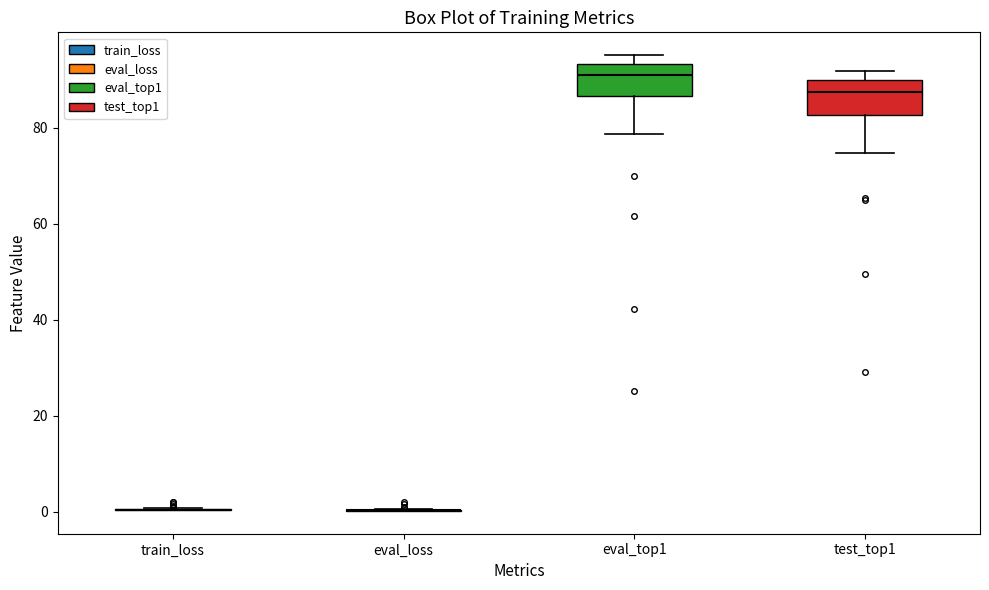

Reading left to right, read every box against the y-axis: the position of its median line, the range the box covers, and the ends of its whiskers. The values are not printed on the chart, so give them approximately, as read against the axis.

train_loss: box collapsed to a line at 0, whiskers 0 to 0
eval_loss: box collapsed to a line at 0, whiskers 0 to 0
eval_top1: median 90, box 86 to 94, whiskers 78 to 96
test_top1: median 88, box 82 to 90, whiskers 74 to 92